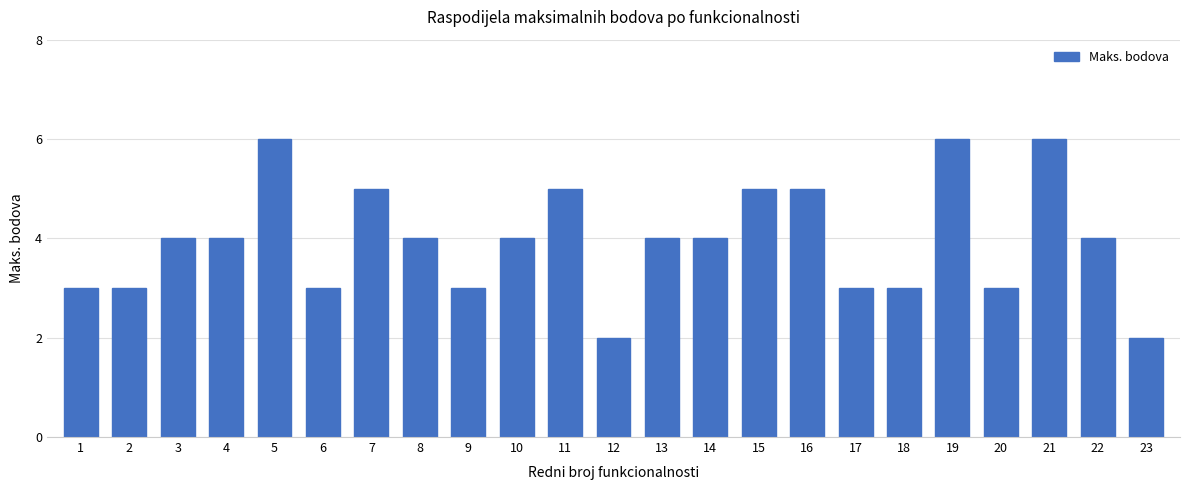

What is the sum of the values at 1 and 11?

8